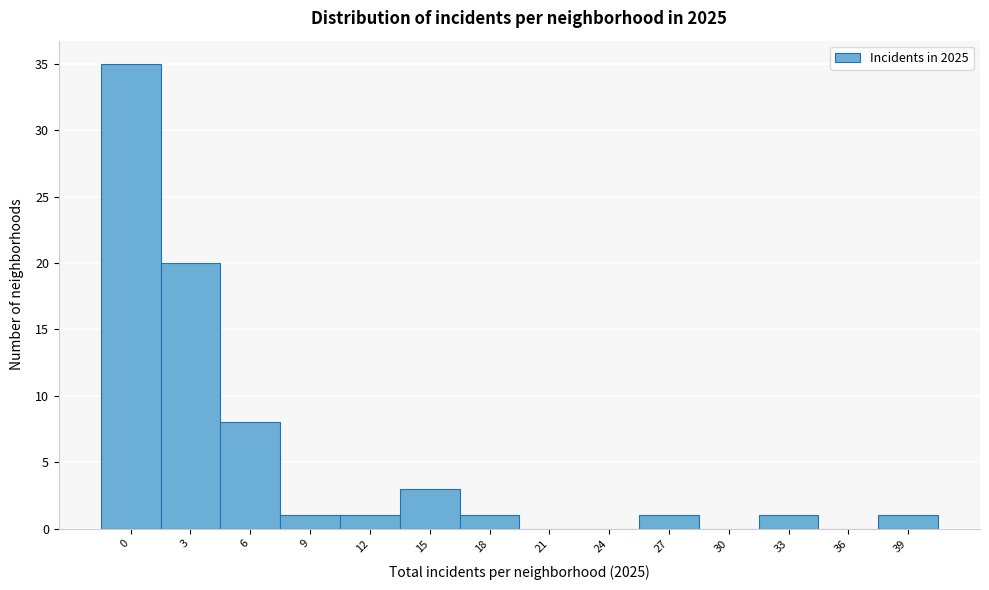

Reading left to right, what are all the values shown in this chart?

0=35	3=20	6=8	9=1	12=1	15=3	18=1	21=0	24=0	27=1	30=0	33=1	36=0	39=1